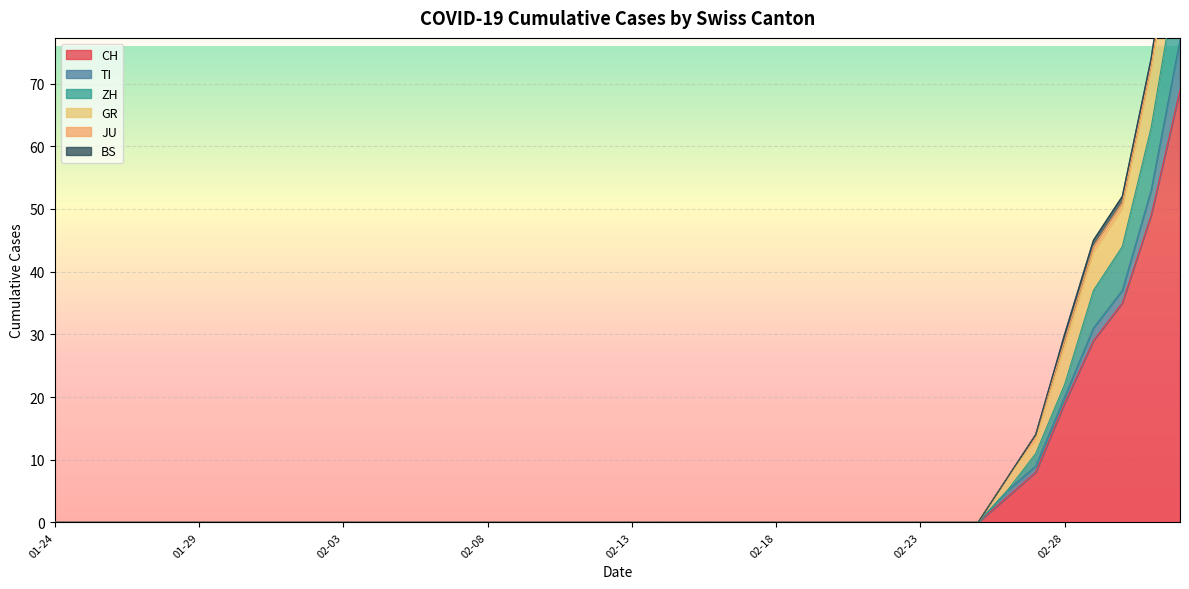

List the series in order of their peak value, lowest first.

JU, BS, TI, GR, ZH, CH